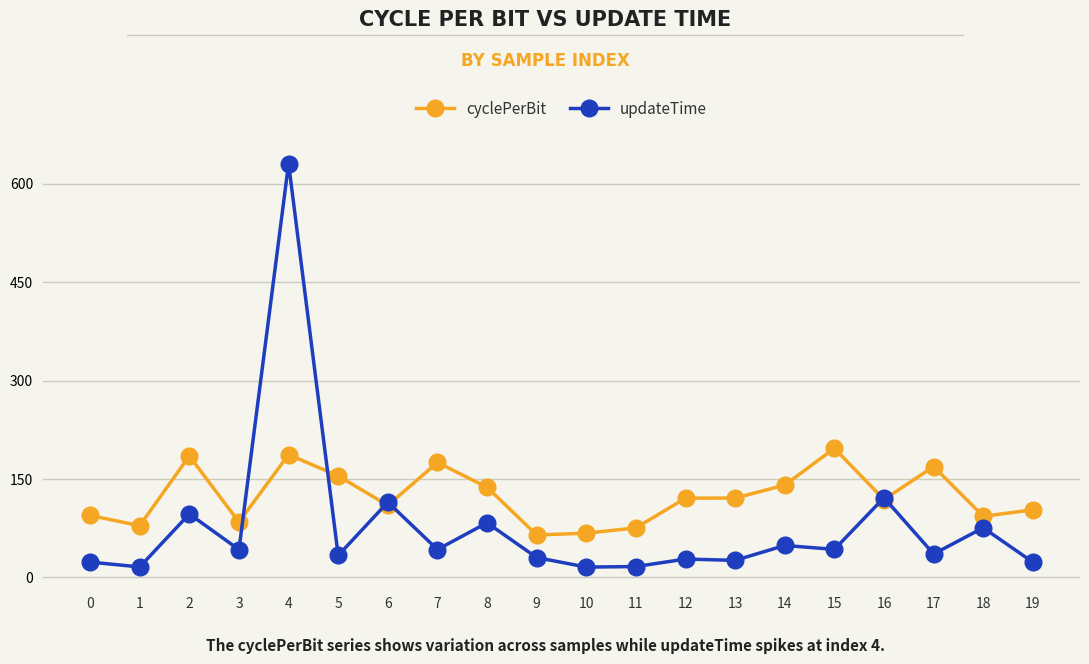

What is the difference between the updateTime values at 13 and 14?

22.7